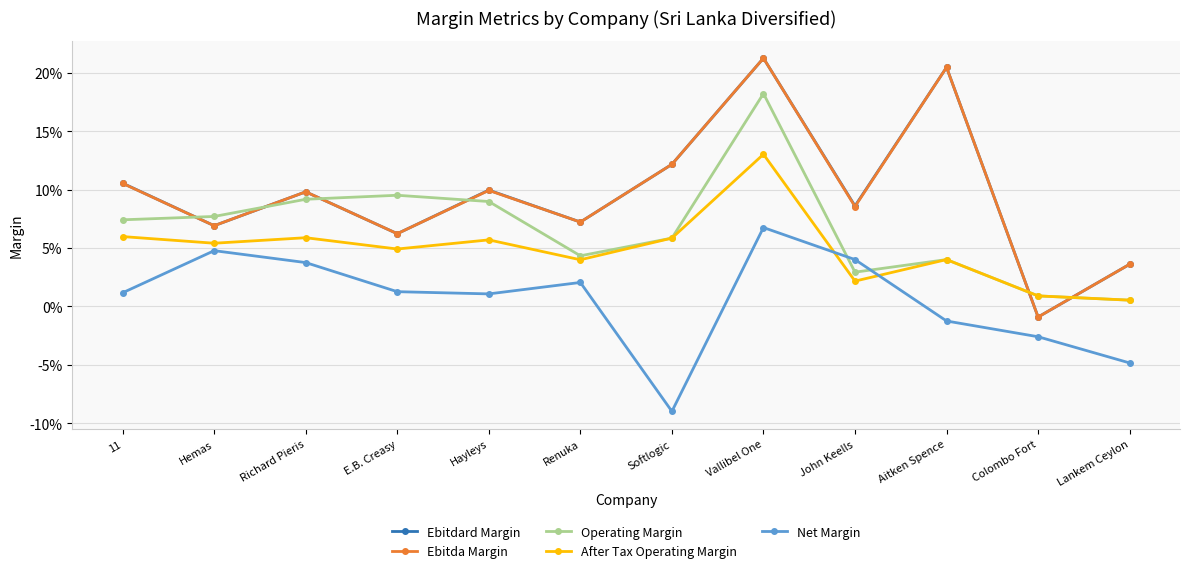

What is the difference between the maximum and minimum values in the Ebitdard Margin series?

0.2